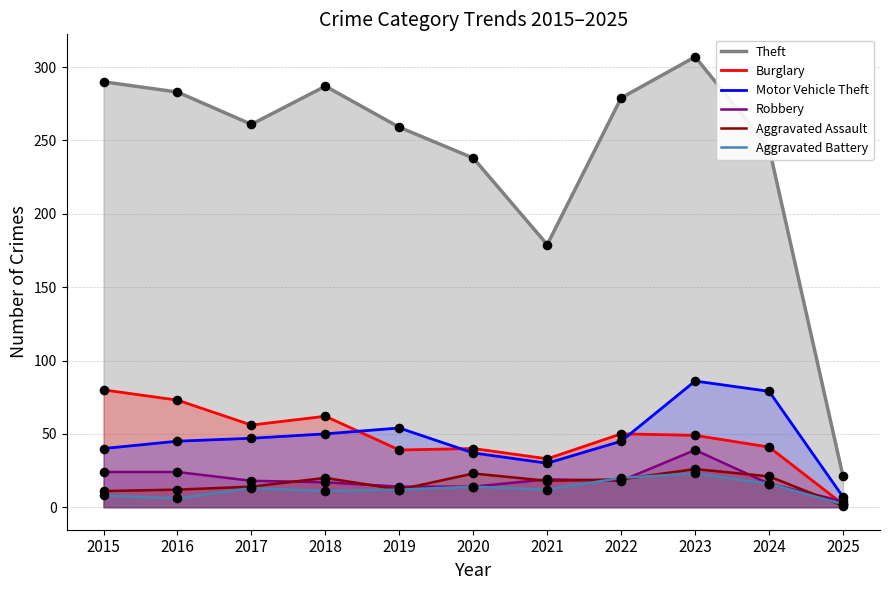

Which series reaches the maximum Y coordinate?

Theft